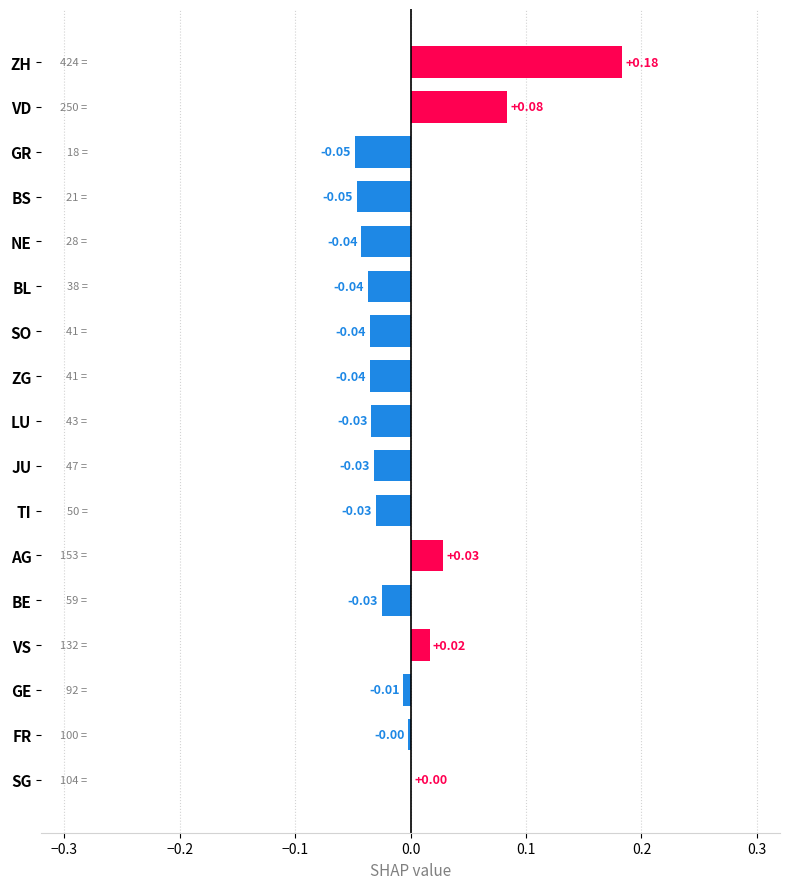

What is the sum of all values?

-0.1